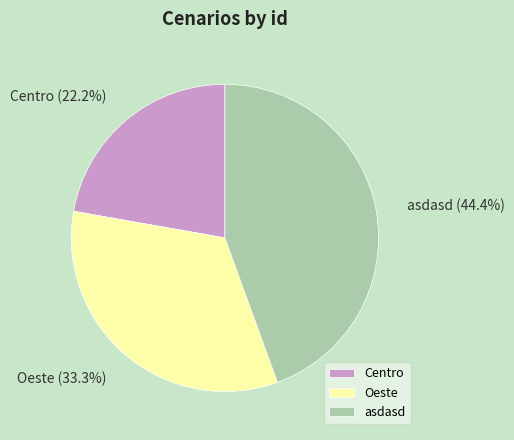

To the nearest percent, what is the combined percentage of asdasd and Oeste?

78%